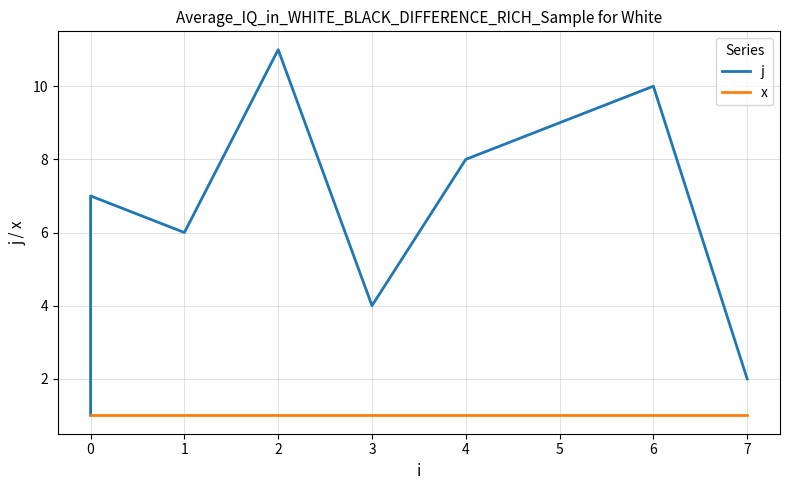

At how many categories does at least one series exceed 9?

2